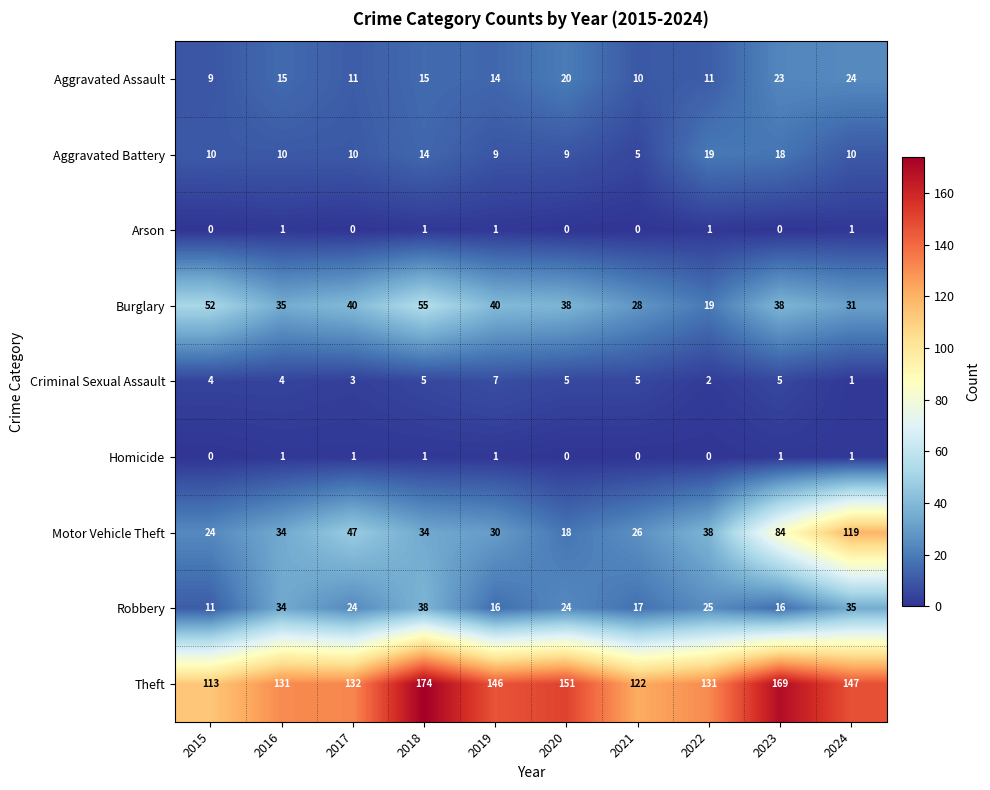

At which category is the sum across all series the highest?

2024